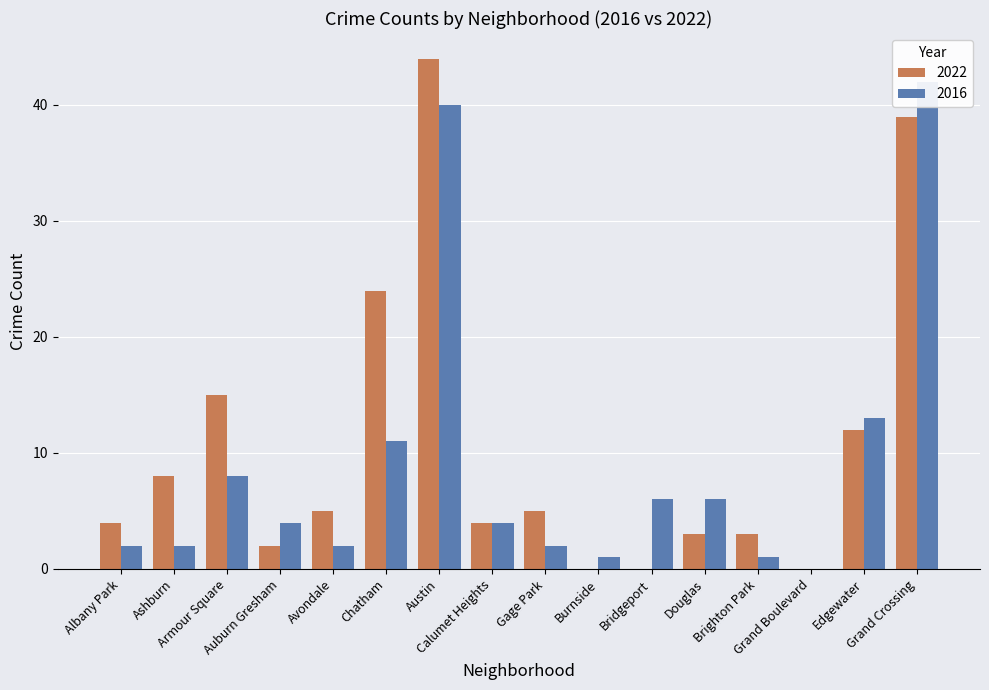

List the labels in order of 2022 value, smallest first.

Burnside, Bridgeport, Grand Boulevard, Auburn Gresham, Douglas, Brighton Park, Albany Park, Calumet Heights, Avondale, Gage Park, Ashburn, Edgewater, Armour Square, Chatham, Grand Crossing, Austin